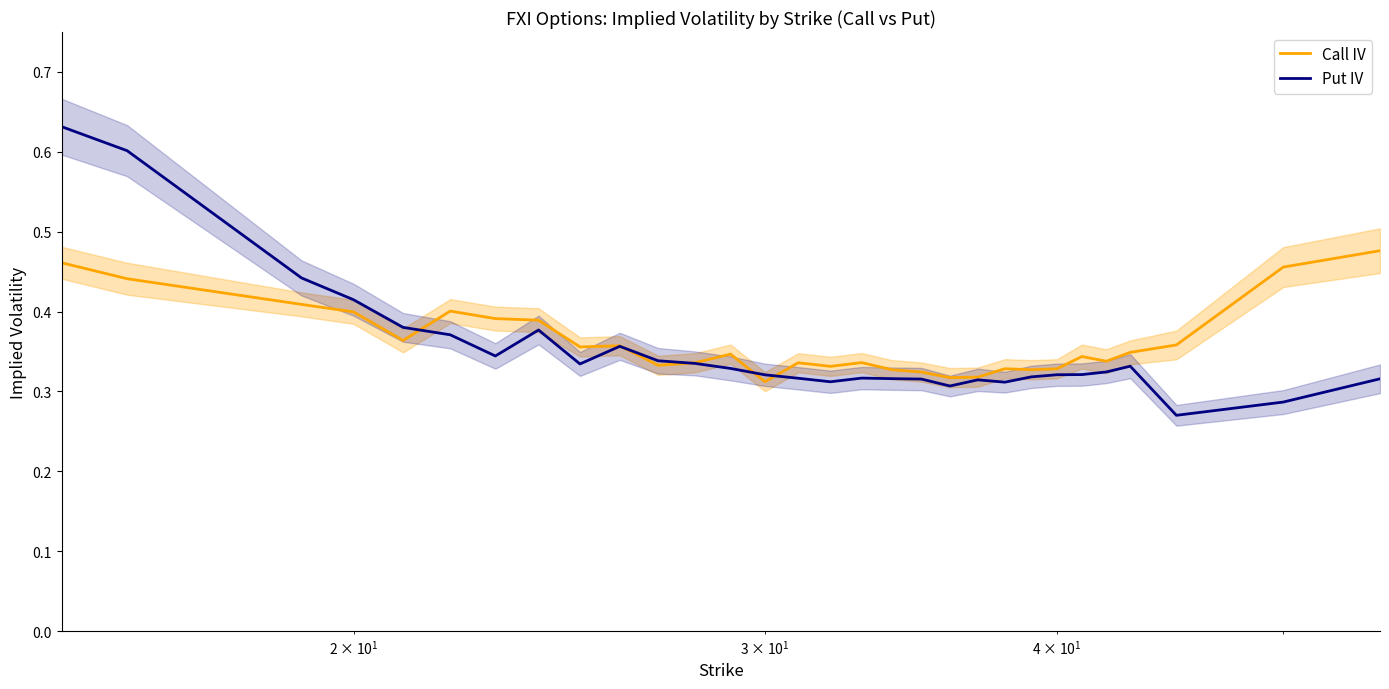

List the series in order of their overall mean, highest first.

Call IV, Put IV